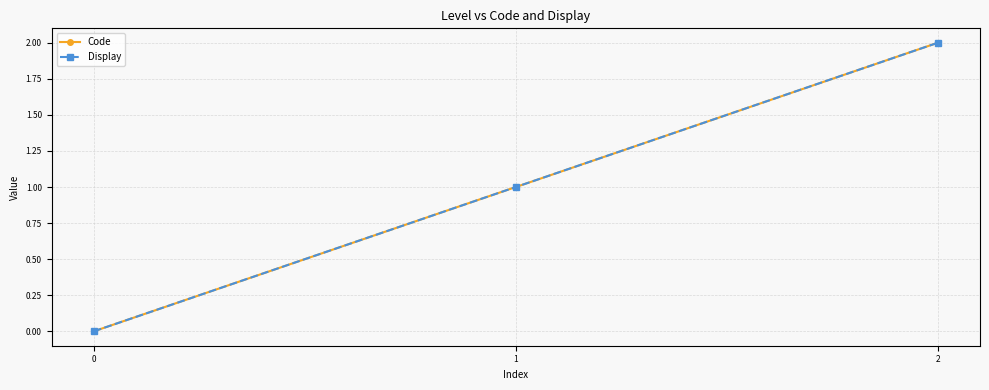

What is the sum of all Code values?

3